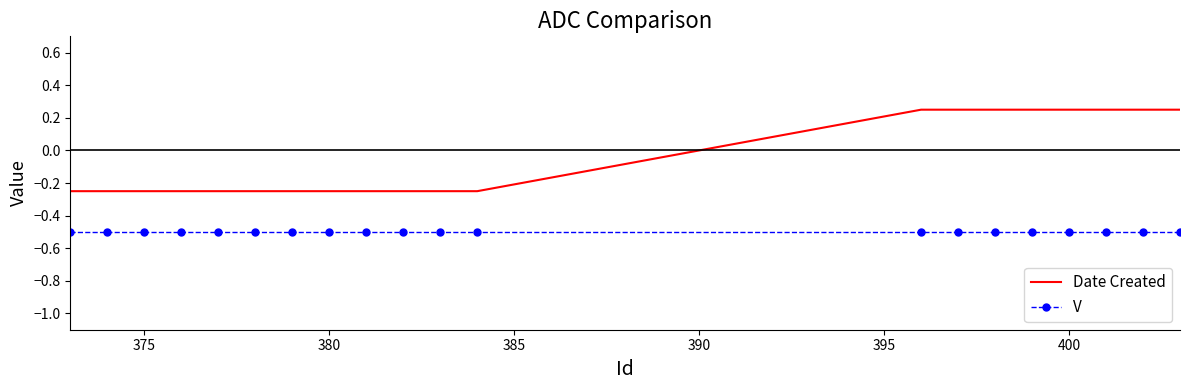

True or false: V and Date Created intersect in this chart.

False